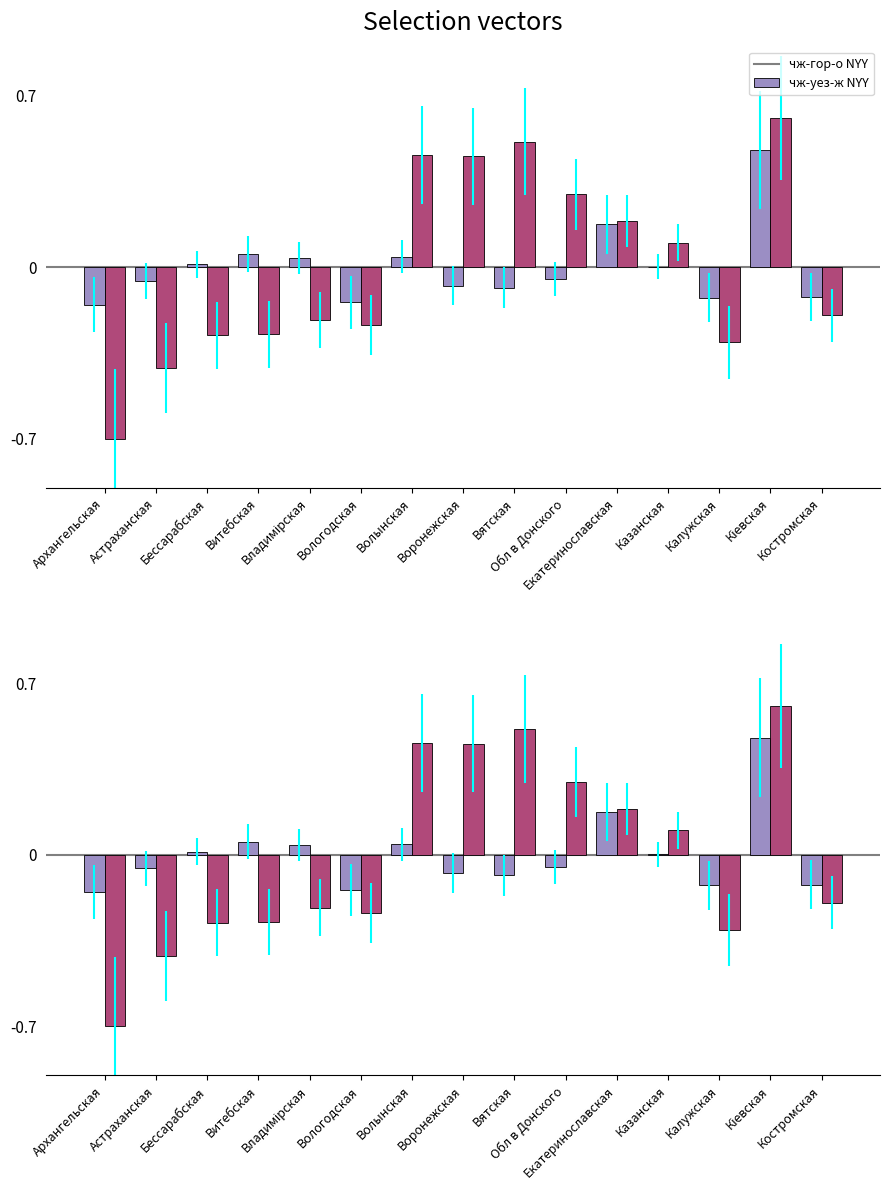

What is the maximum value for чж-гор-о NYY?

0.5